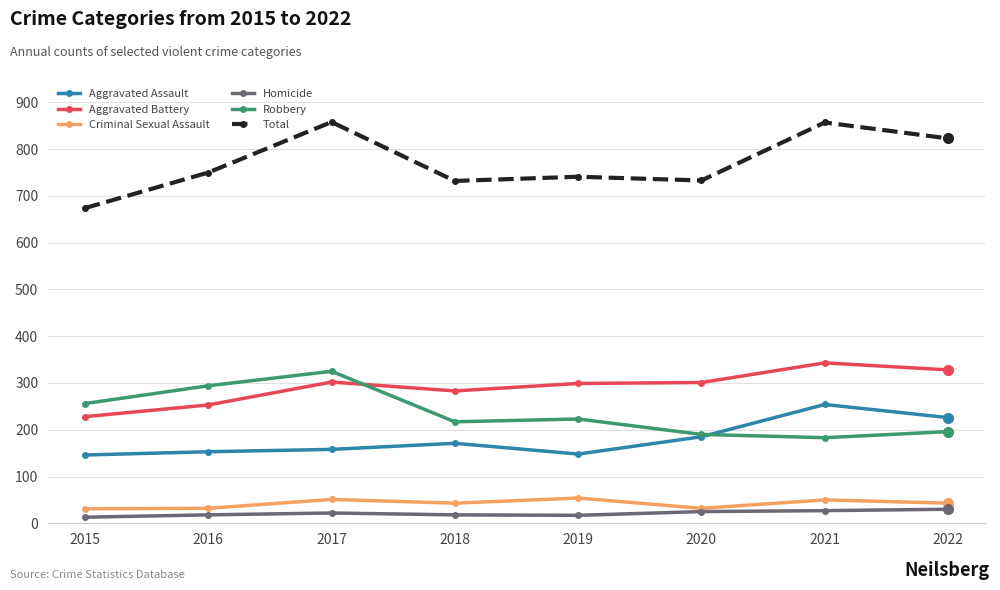

True or false: Criminal Sexual Assault and Robbery cross at least once.

False